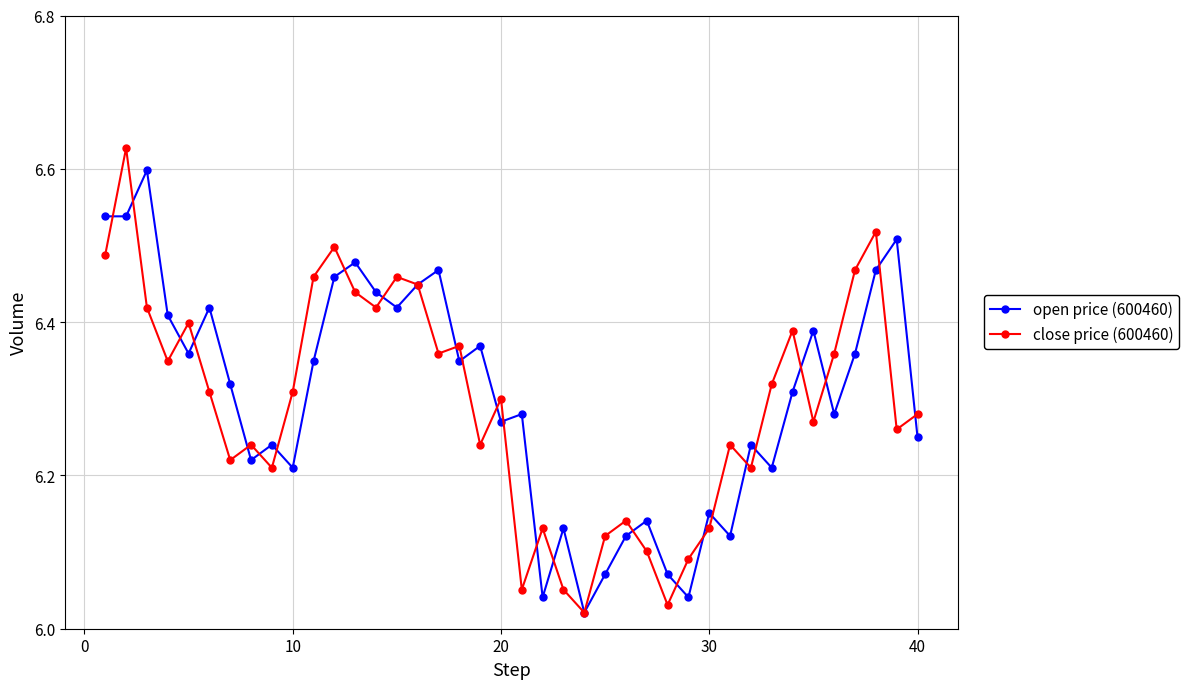

At how many categories does at least one series exceed 6?

40